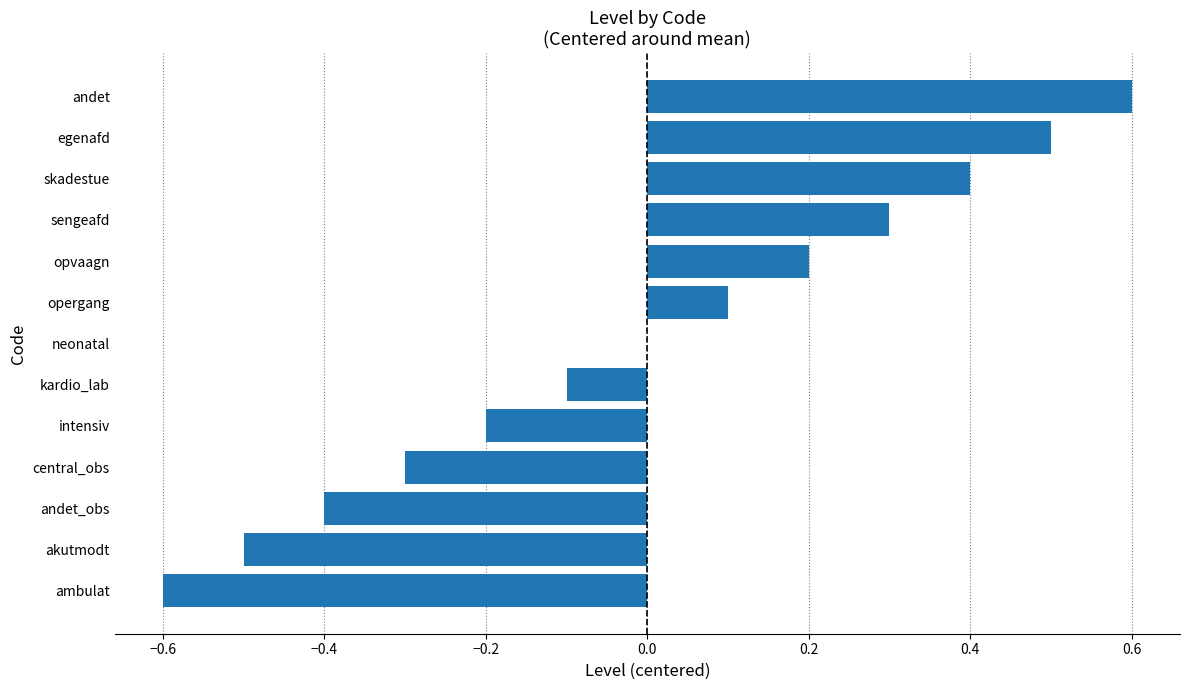

Count the number of categories in the chart.

13